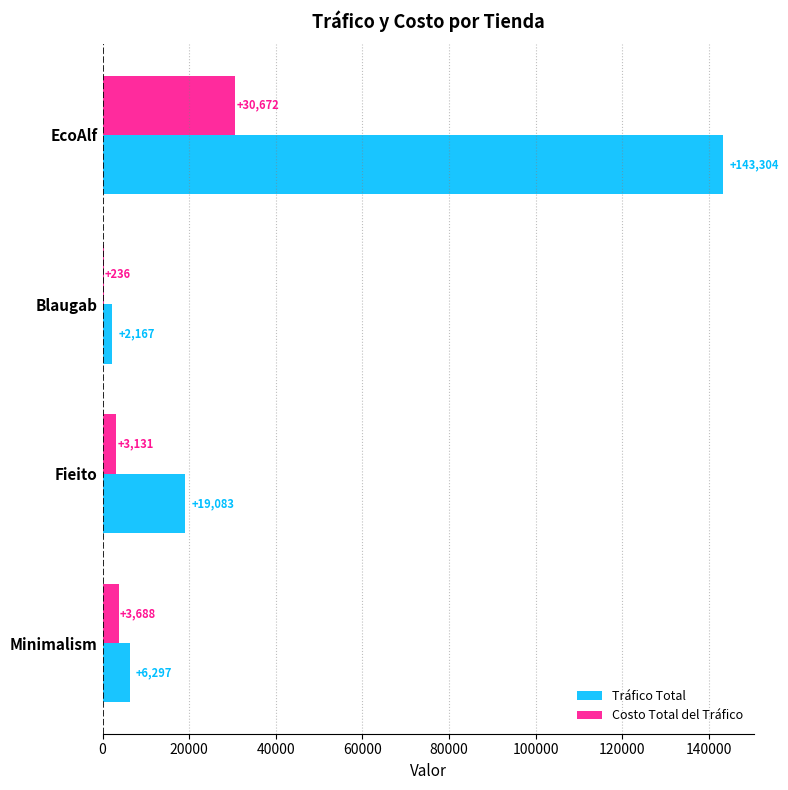

At which label is Tráfico Total closest to 72735?

Fieito